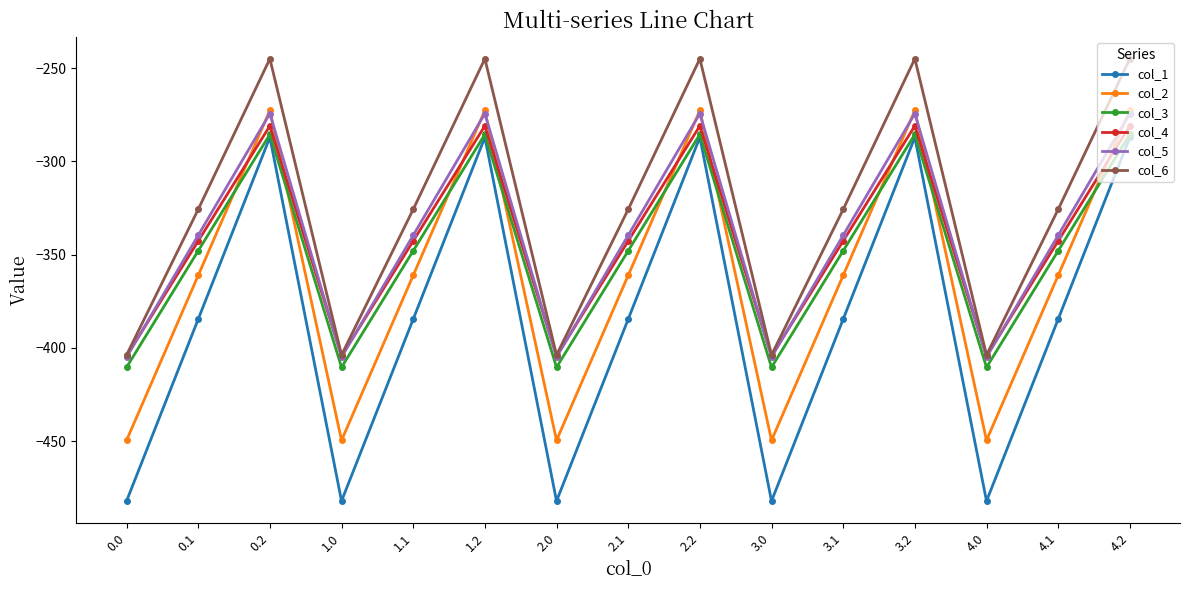

What is the lowest value of the col_6 series?

-403.8